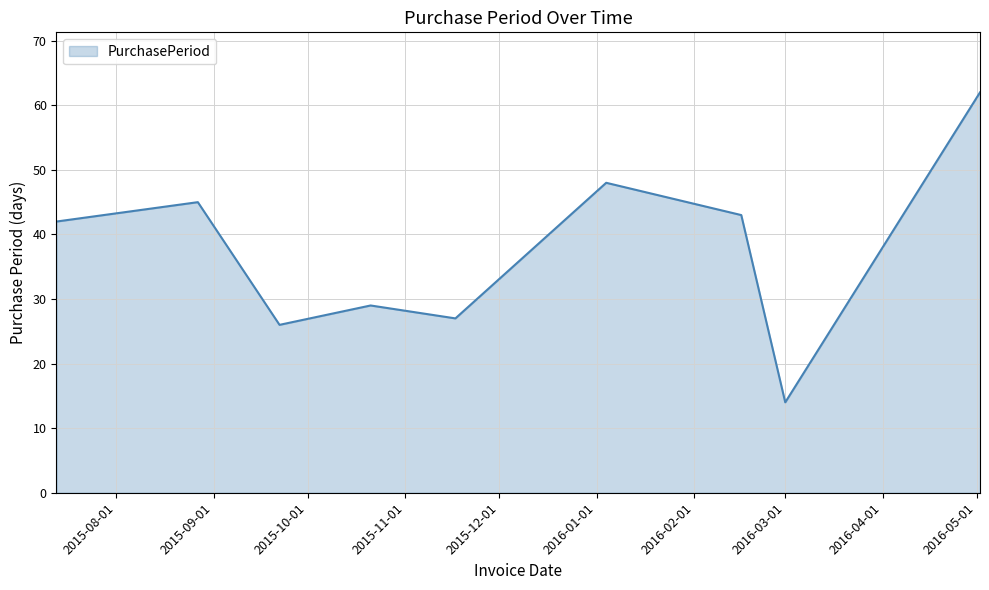

What is the maximum value shown in the chart?

62